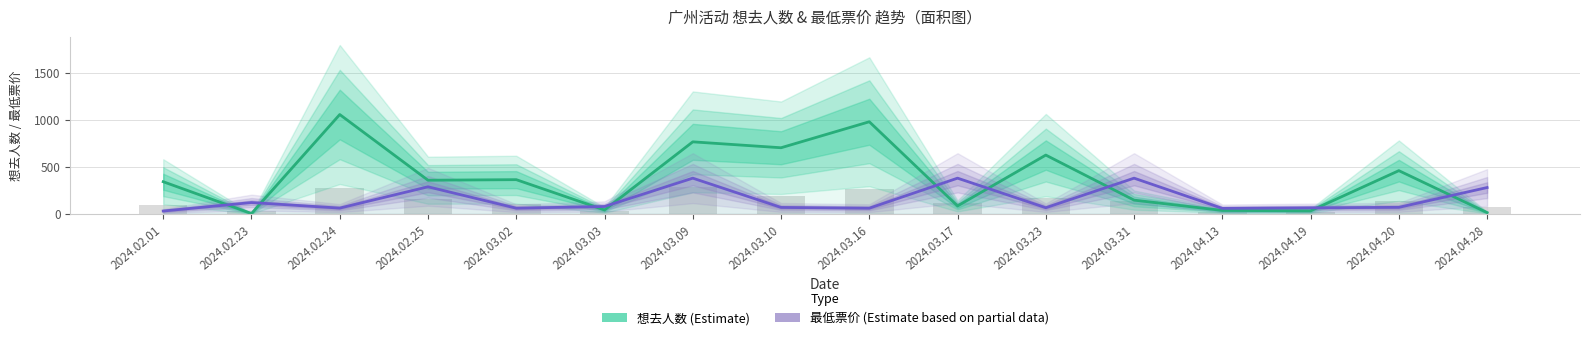

Reading left to right, transcribe all the data shown in this chart.

想去人数 (Estimate): 342	3	1058	358	364	41	767	704	981	84	626	146	36	32	460	13
最低票价 (Estimate based on partial data): 30	120	61	288	60	78	380	68	60	380	65	380	58	64	69	280